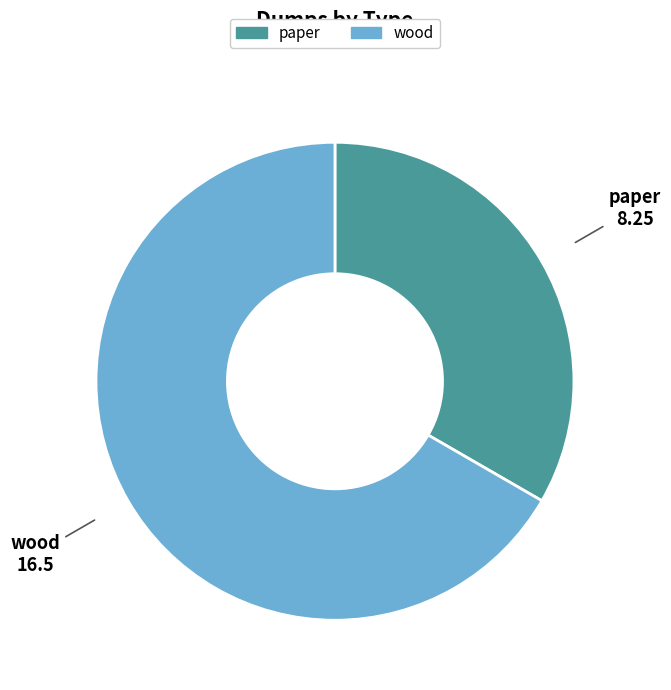

Which slice is the largest?

wood